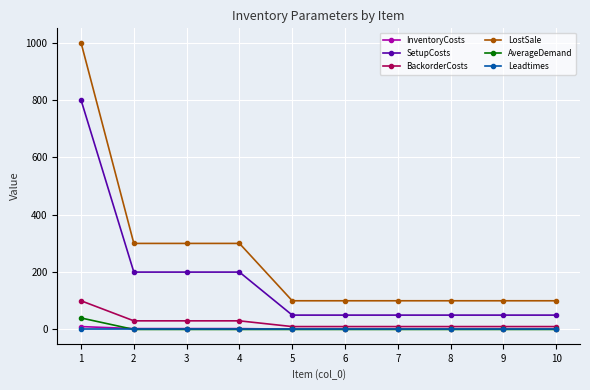

True or false: SetupCosts and LostSale cross at least once.

False